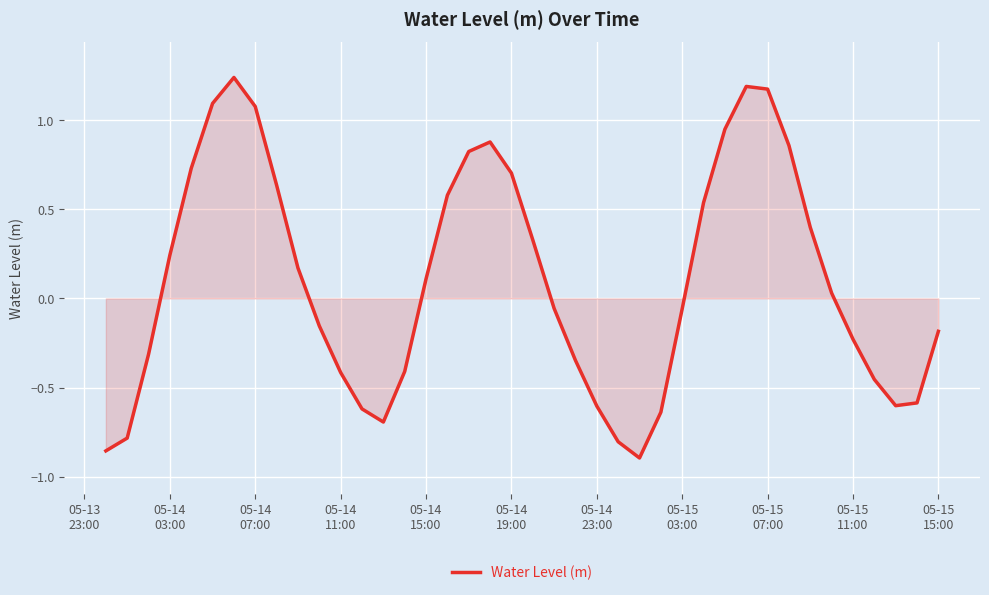

What is the difference between the maximum and minimum values?

2.1